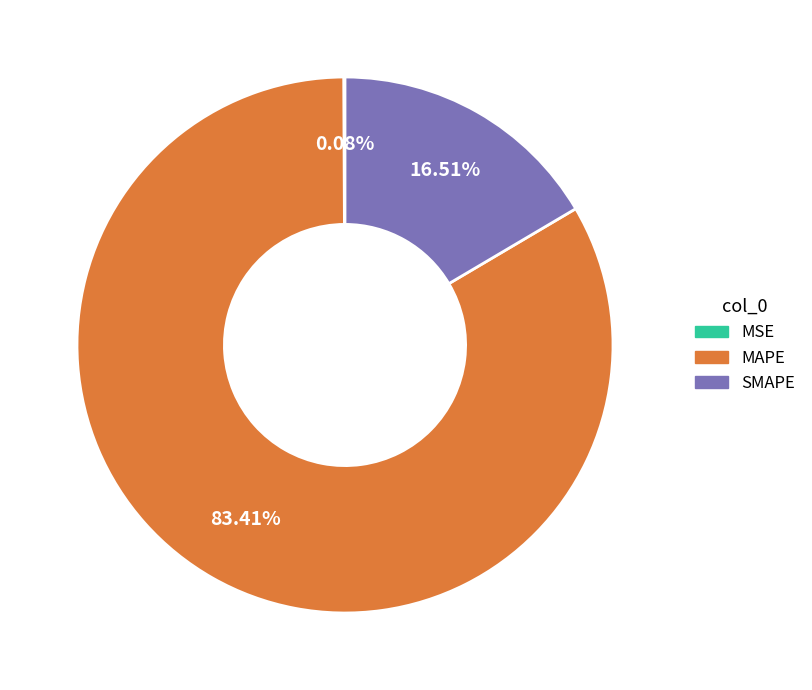

Which slice represents more than half of the pie?

MAPE